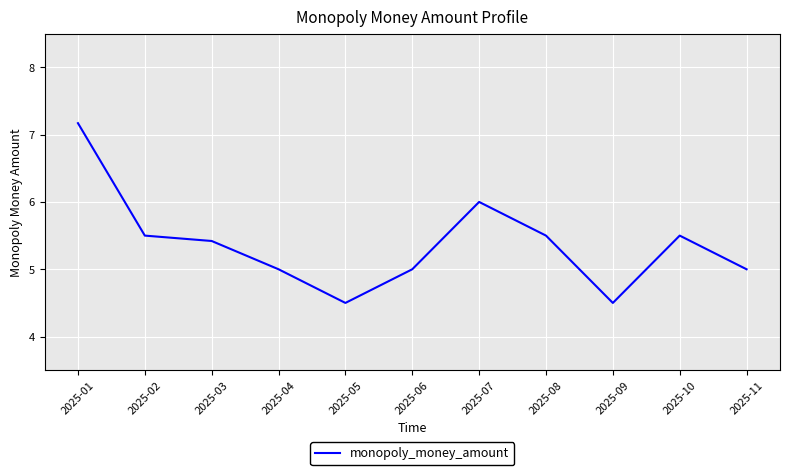

Reading right to left, extract all data points from this chart.

5.0	5.5	4.5	5.5	6.0	5.0	4.5	5.0	5.4	5.5	7.2